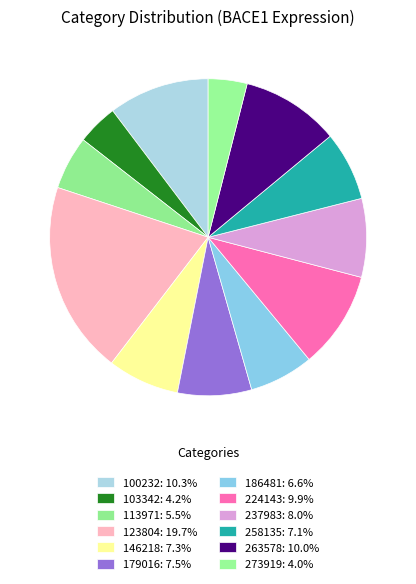

What percentage do 103342 and 237983 together represent?

12.2%